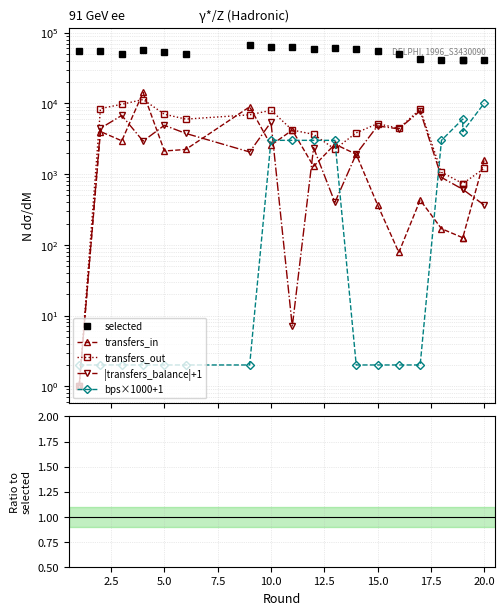

The transfers_out series shows 0.0 at 16. True or false?

False